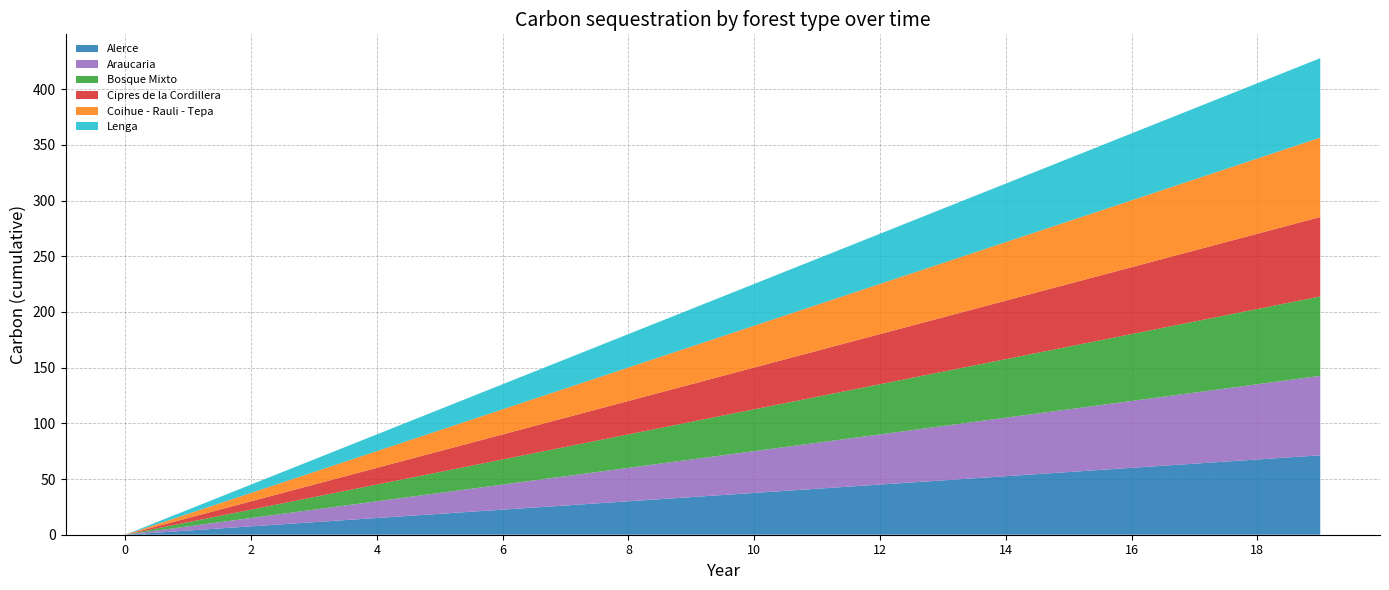

Reading left to right, list all the values displayed in this chart.

Alerce: 0.0	3.8	7.5	11.3	15.0	18.8	22.5	26.3	30.0	33.8	37.5	41.3	45.0	48.8	52.5	56.3	60.0	63.8	67.6	71.3
Araucaria: 0.0	3.8	7.5	11.3	15.0	18.8	22.5	26.3	30.0	33.8	37.5	41.3	45.0	48.8	52.5	56.3	60.0	63.8	67.6	71.3
Bosque Mixto: 0.0	3.8	7.5	11.3	15.0	18.8	22.5	26.3	30.0	33.8	37.5	41.3	45.0	48.8	52.5	56.3	60.0	63.8	67.6	71.3
Cipres de la Cordillera: 0.0	3.8	7.5	11.3	15.0	18.8	22.5	26.3	30.0	33.8	37.5	41.3	45.0	48.8	52.5	56.3	60.0	63.8	67.6	71.3
Coihue - Rauli - Tepa: 0.0	3.8	7.5	11.3	15.0	18.8	22.5	26.3	30.0	33.8	37.5	41.3	45.0	48.8	52.5	56.3	60.0	63.8	67.6	71.3
Lenga: 0.0	3.8	7.5	11.3	15.0	18.8	22.5	26.3	30.0	33.8	37.5	41.3	45.0	48.8	52.5	56.3	60.0	63.8	67.6	71.3